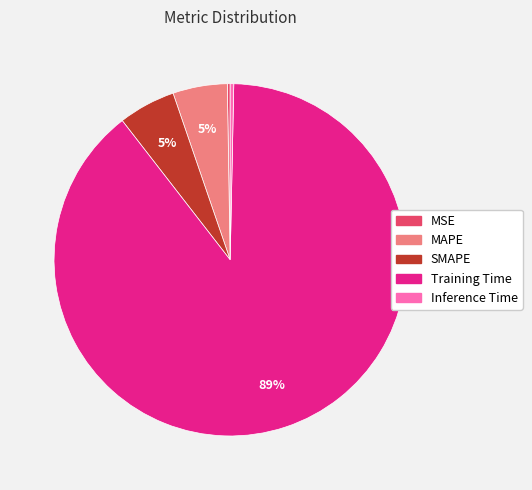

Between Training Time and MAPE, which is larger?

Training Time